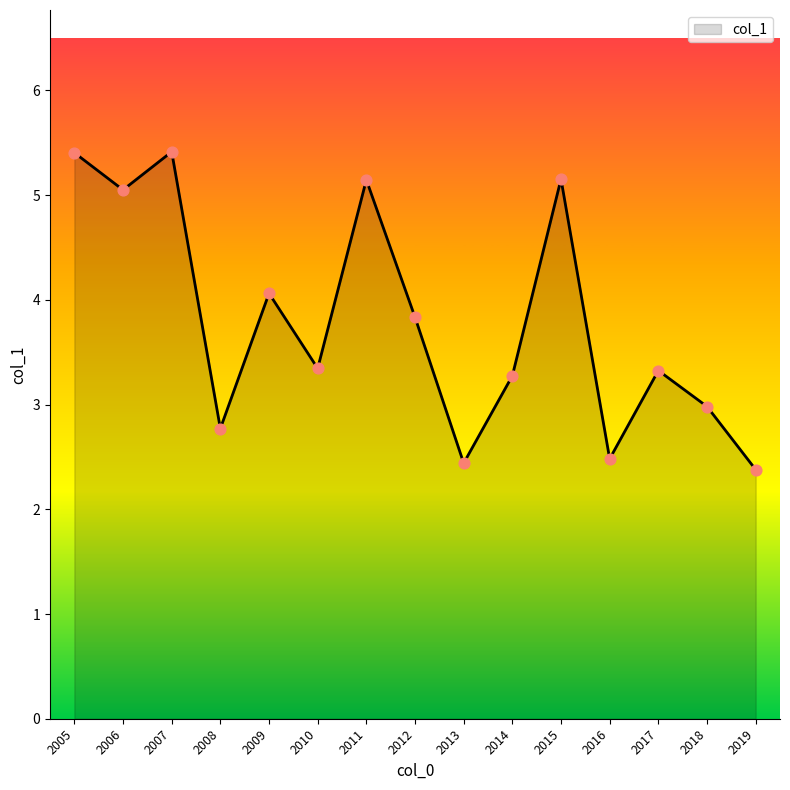

What is the change in value from 2006 to 2014?

-1.8